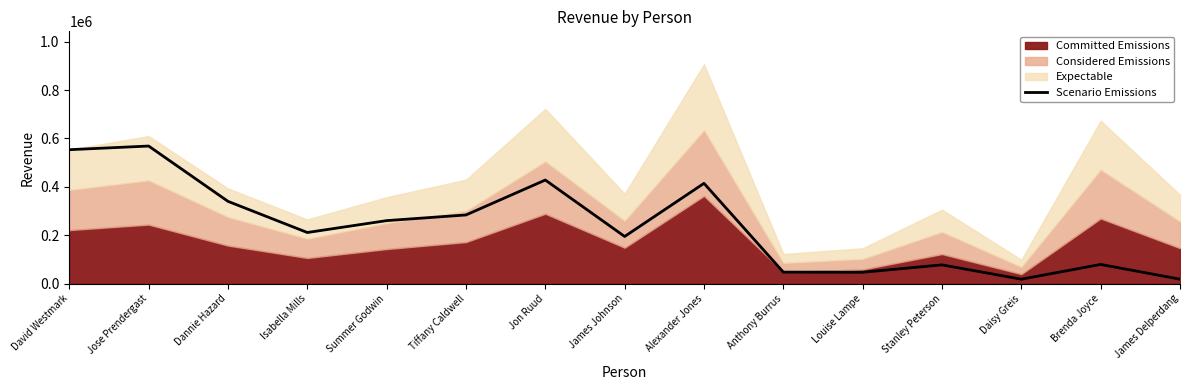

What is the sum of the values at Dannie Hazard and James Johnson?

534879.7